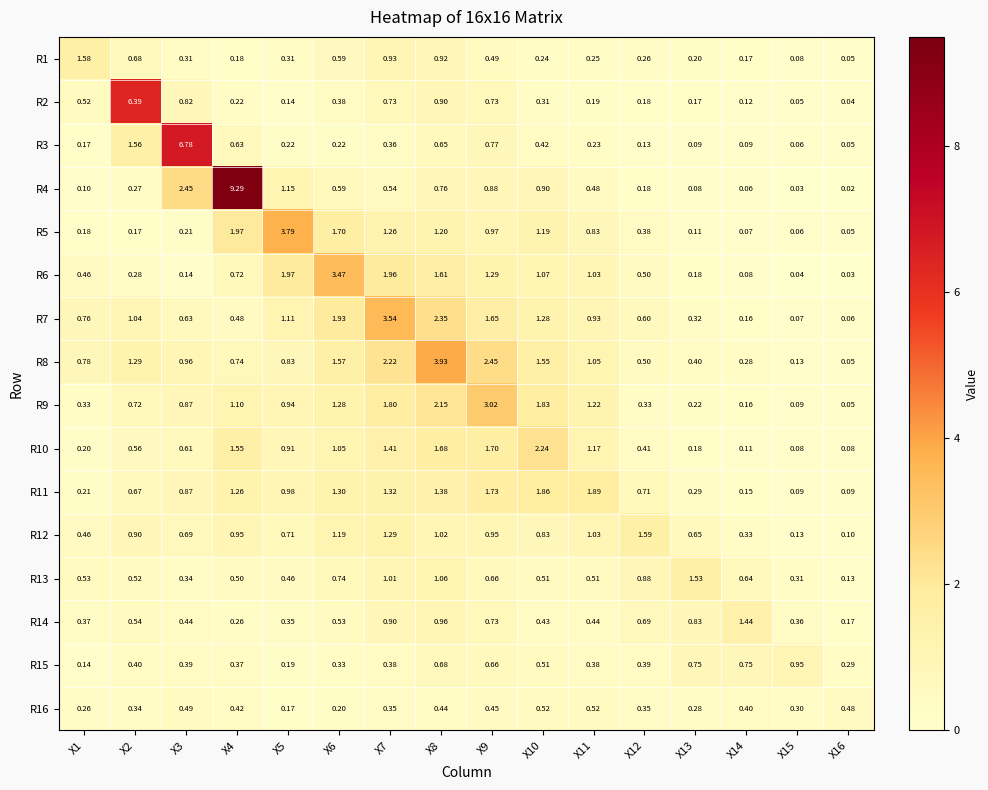

Is the value of R8 at X7 greater than the value of R15 at X6?

Yes